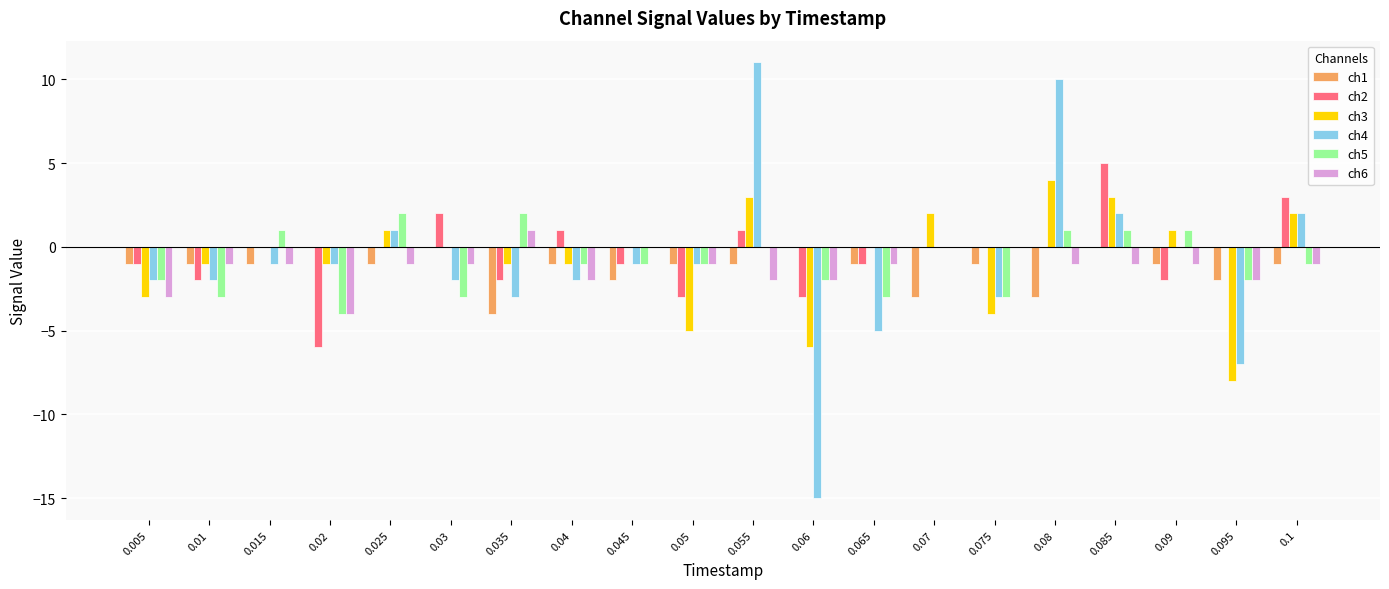

Which series has the widest spread of values?

ch4